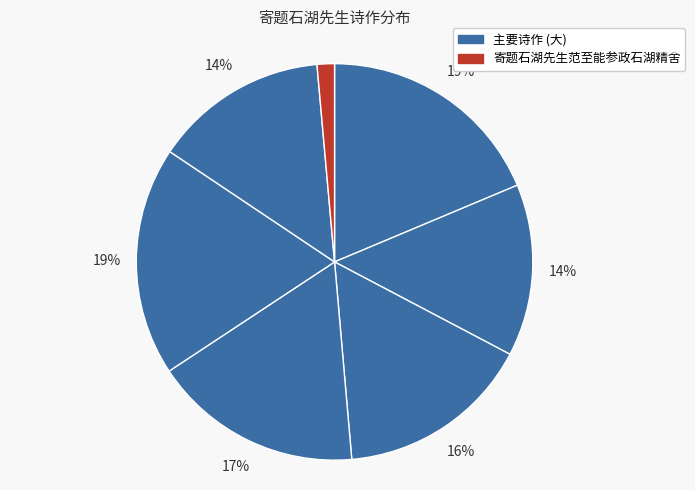

How many slices are in this pie chart?

7